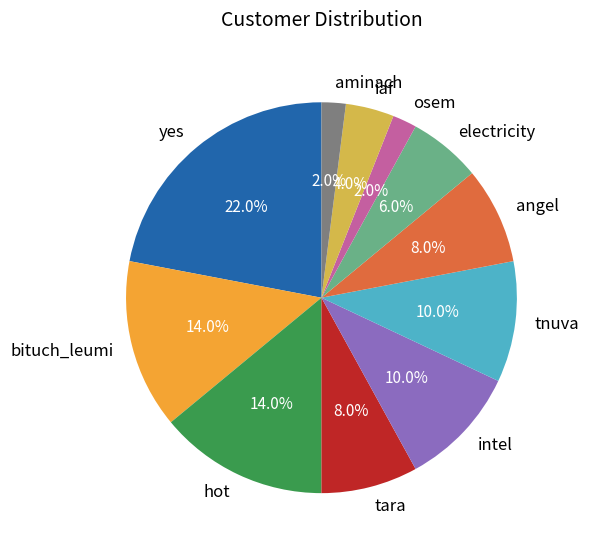

Which category has the biggest portion of the pie?

yes